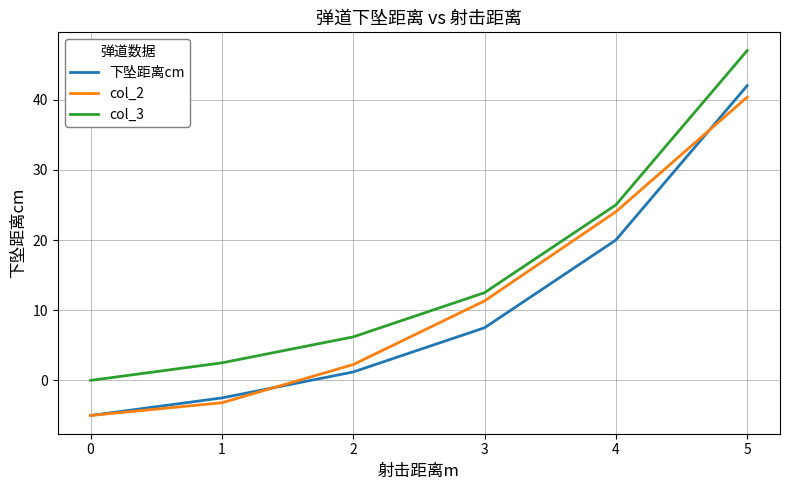

True or false: 下坠距离cm and col_3 intersect in this chart.

False